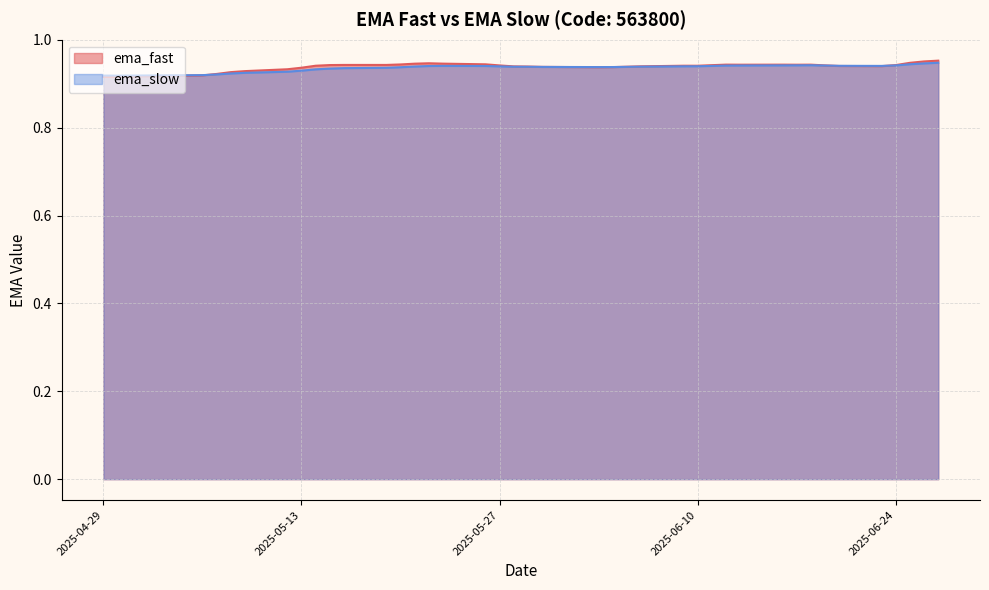

At which label is ema_fast closest to 0?

2025-04-29